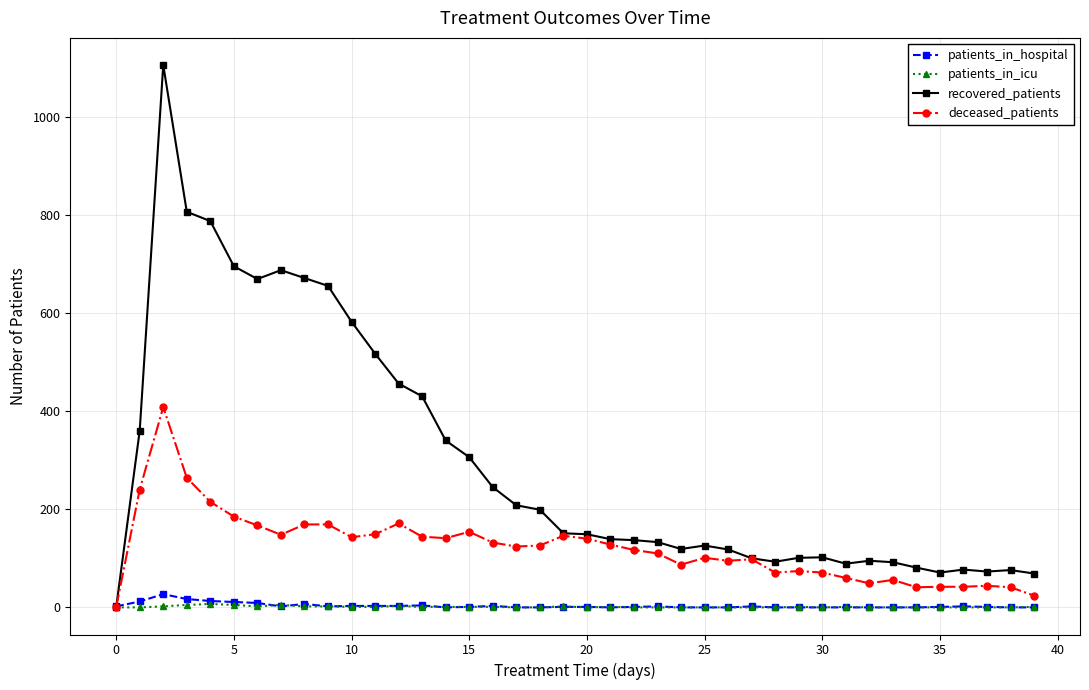

Which series has the largest total across all categories?

recovered_patients